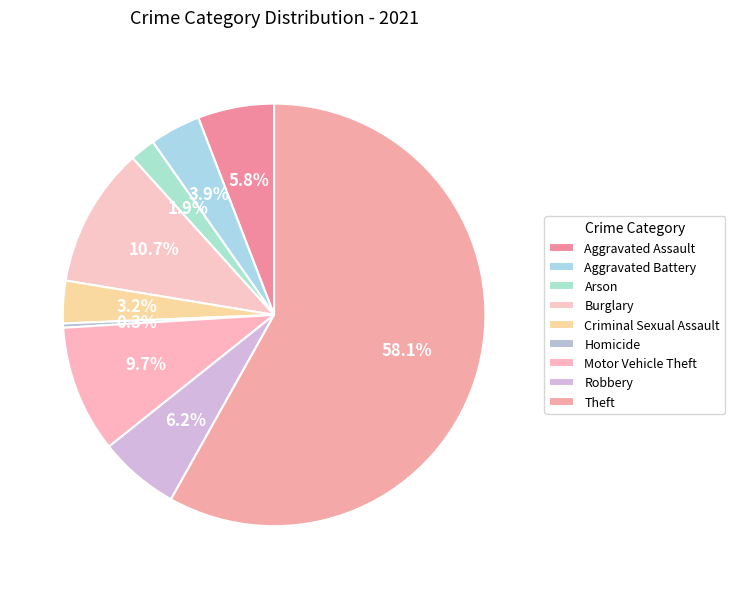

To the nearest percent, what is the difference between the largest and smallest slice percentages?

58%